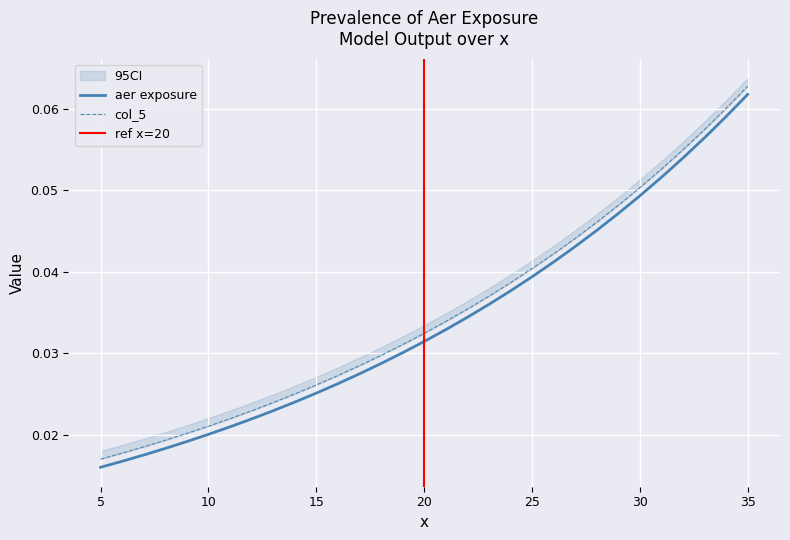

True or false: col_5 and aer exposure intersect in this chart.

False